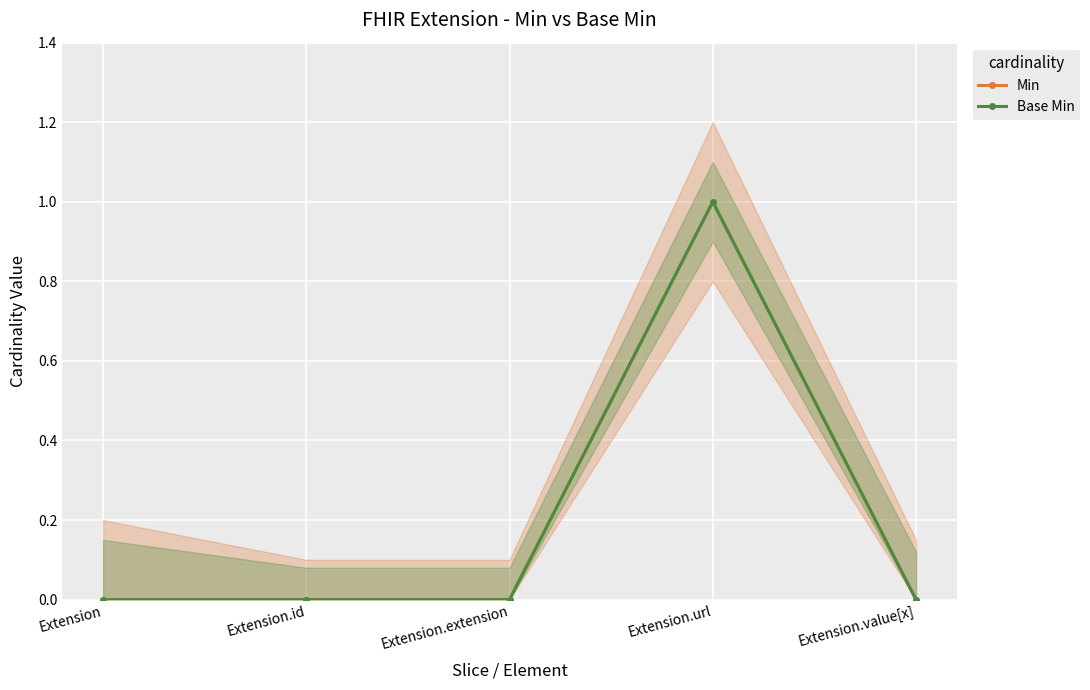

The Base Min series shows 2 at Extension.url. True or false?

False